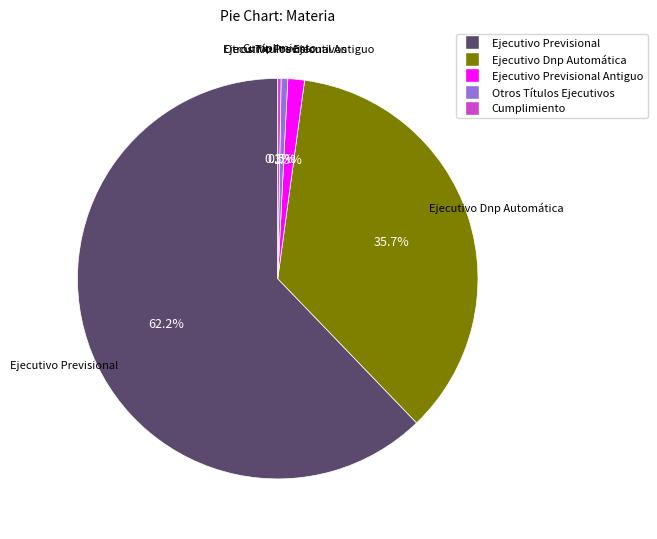

Does any single category account for the majority?

Yes